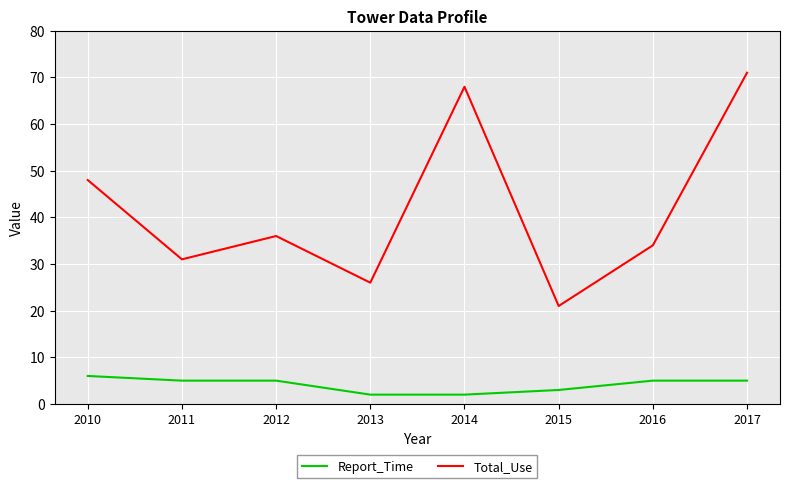

What is the difference between the maximum and minimum values in the Report_Time series?

4